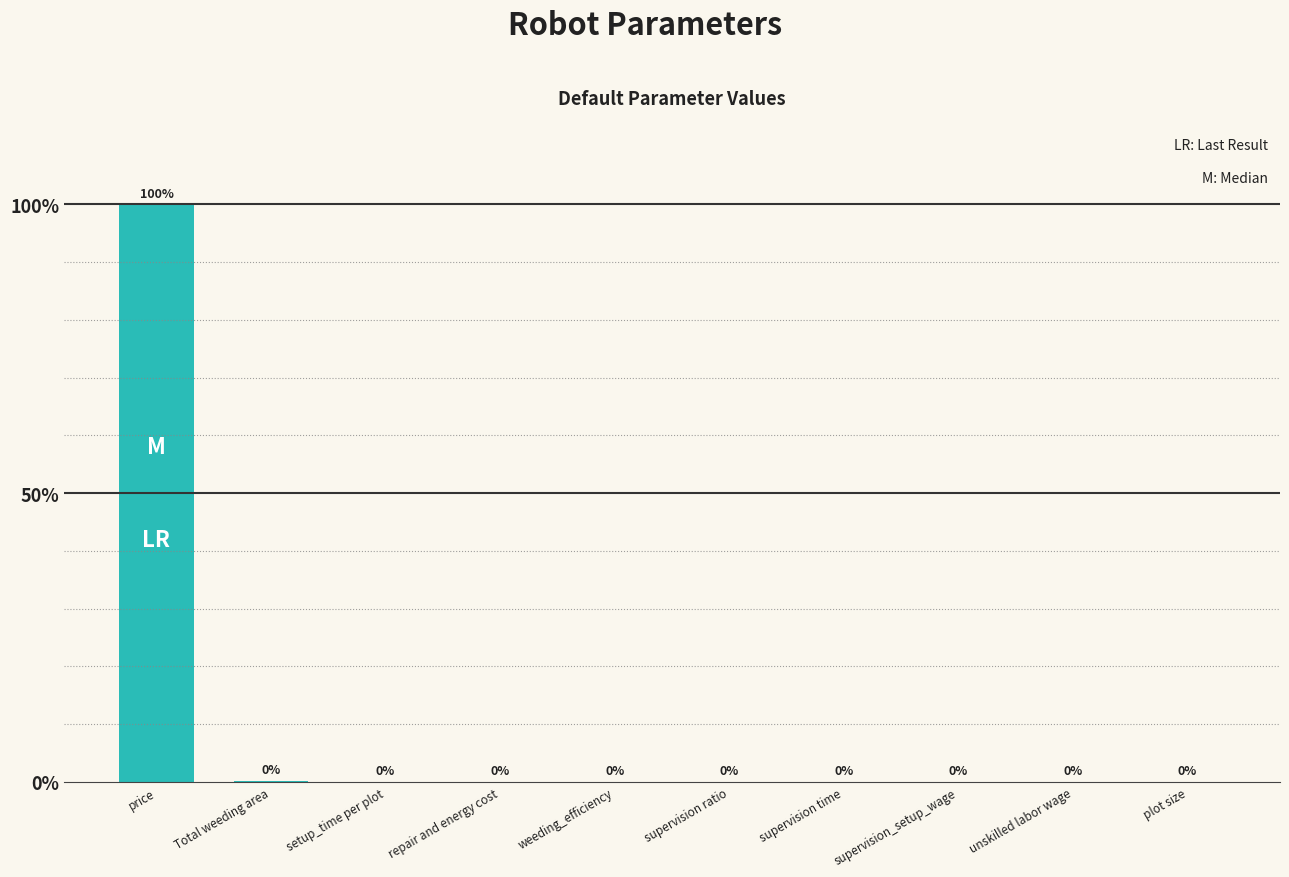

Does the chart contain stacked bars?

No